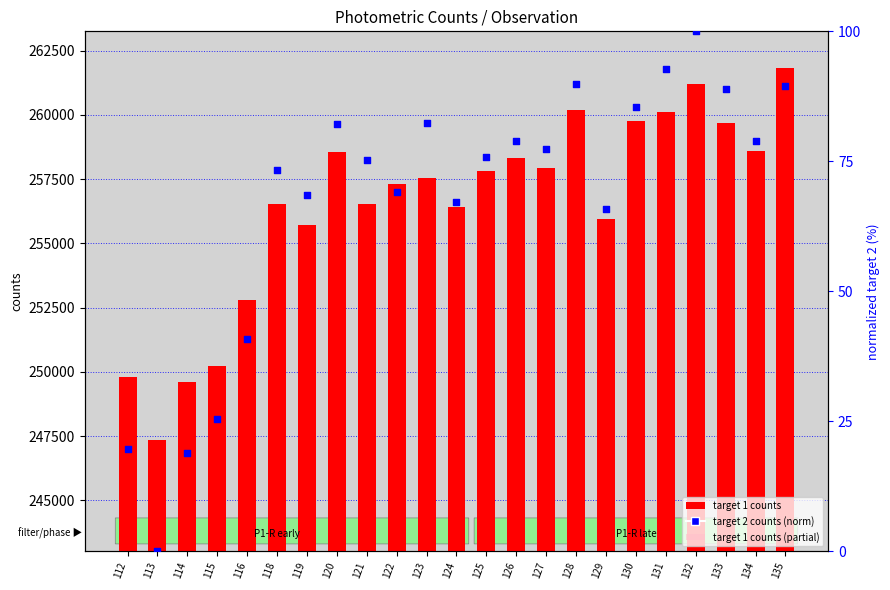

At how many categories does at least one series exceed 141142?

23